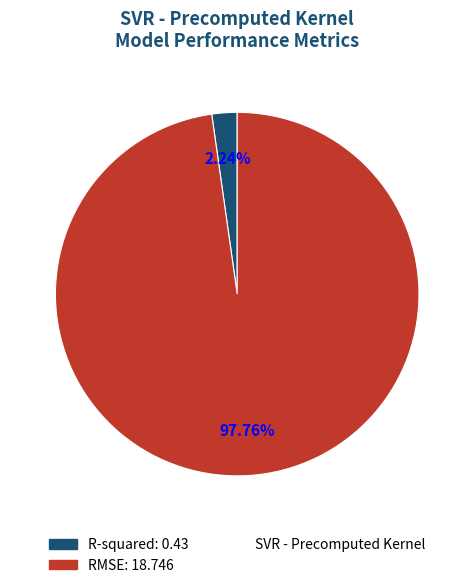

Is there any slice that represents more than half of the pie?

Yes